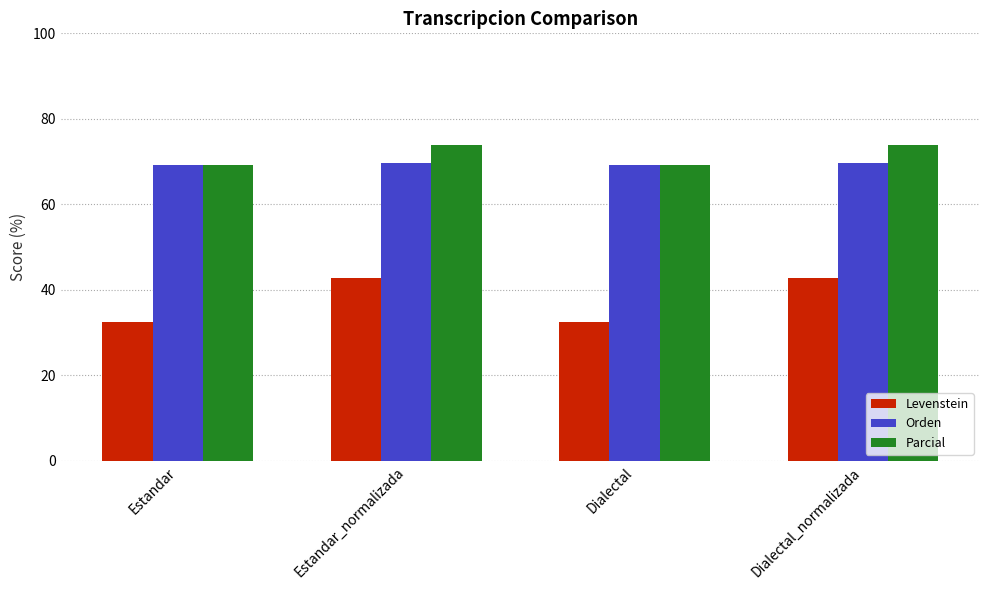

The value of Levenstein at Dialectal is 17.2. True or false?

False